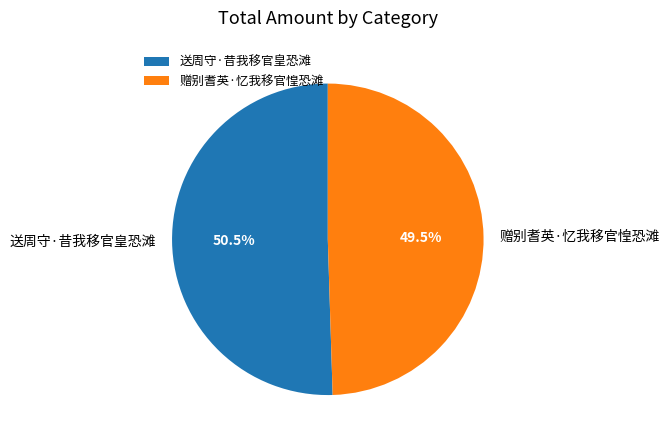

Which slice is the smallest?

赠别耆英·忆我移官惶恐滩